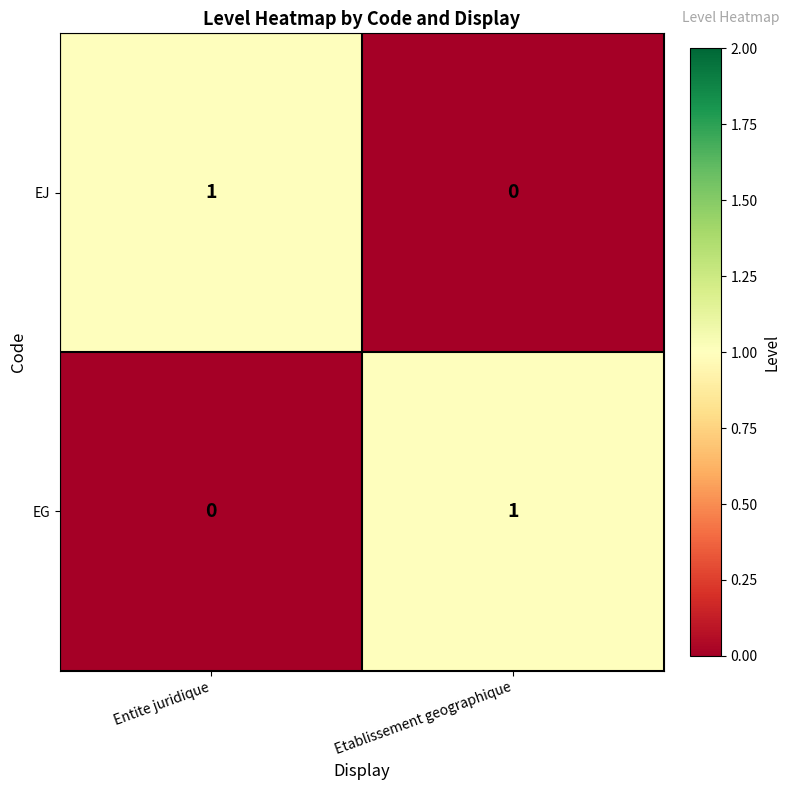

Reading left to right, list all the values displayed in this chart.

EJ: 1	0
EG: 0	1